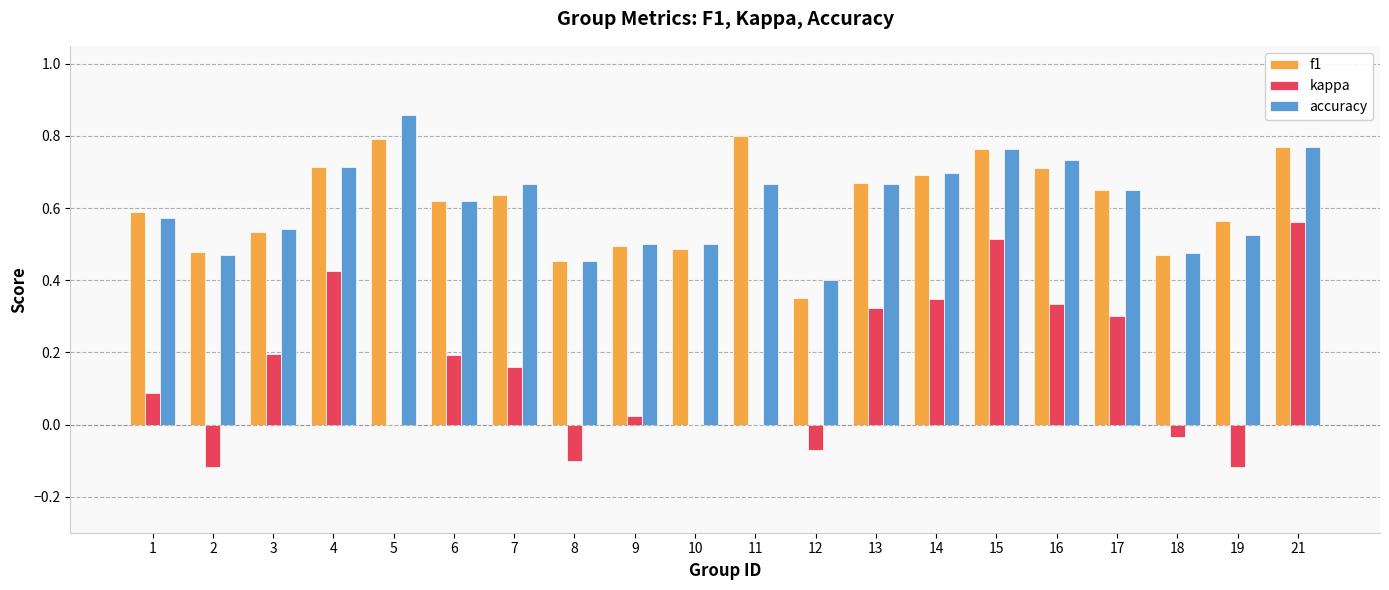

The value of f1 at 3 is 0.8. True or false?

False